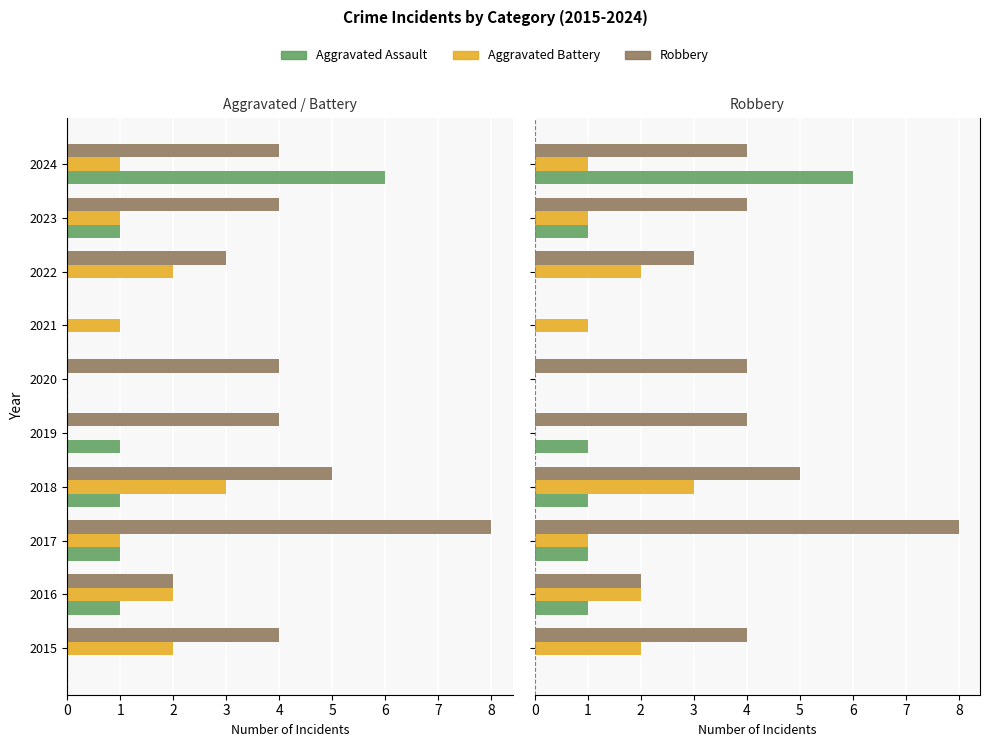

Is it true that Robbery equals 3 at 2022?

True